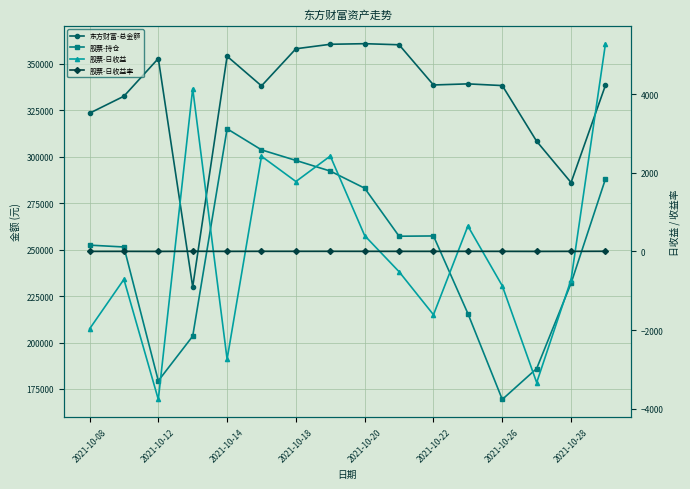

Count the number of categories in the chart.

16